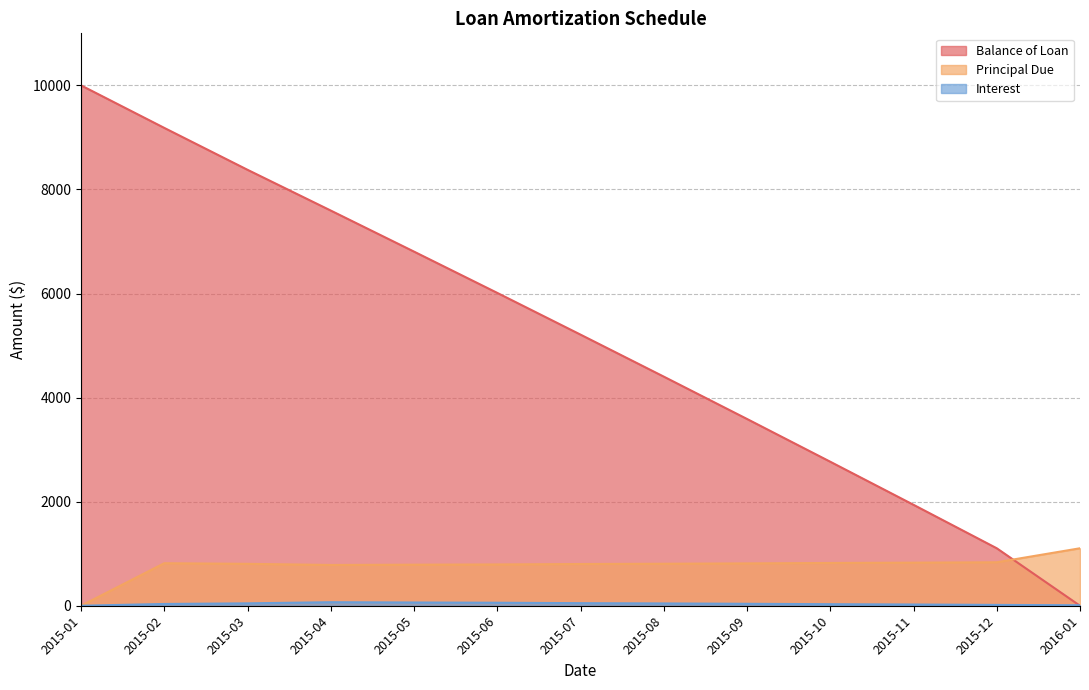

What is the difference between the Principal Due values at 2015-09 and 2015-01?

813.9